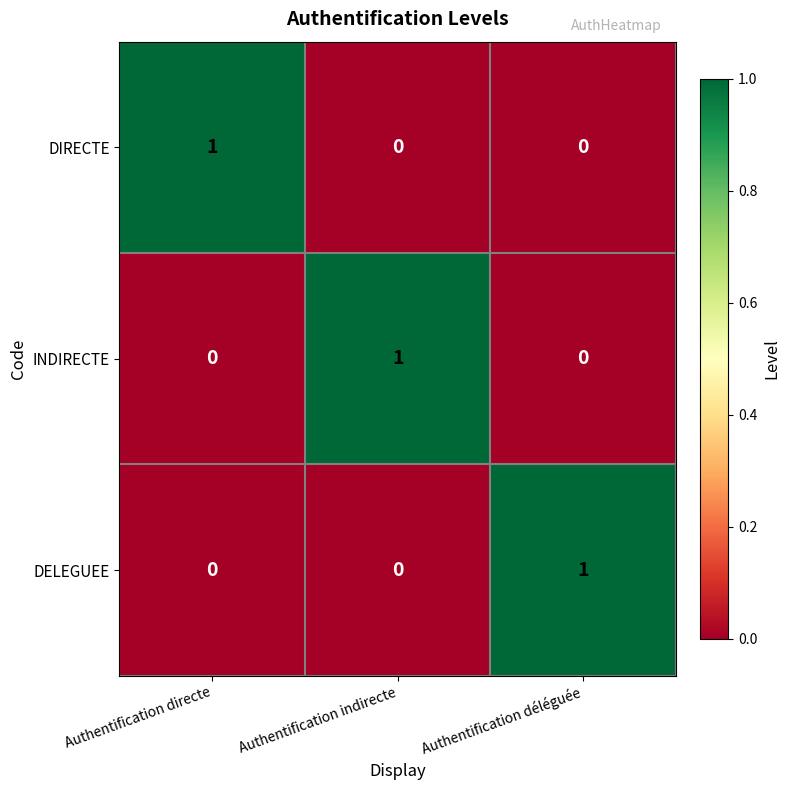

What is the maximum value shown in the chart?

1